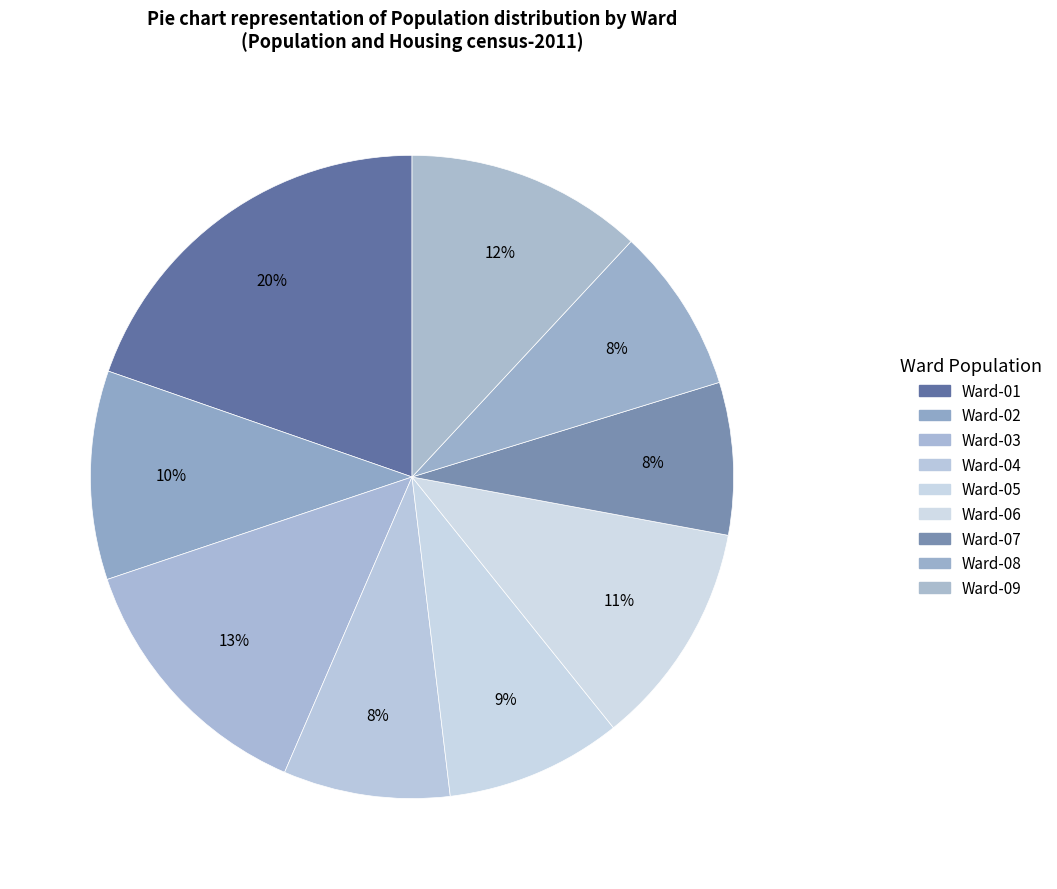

The Ward-04 slice represents 8% of the pie. True or false?

True